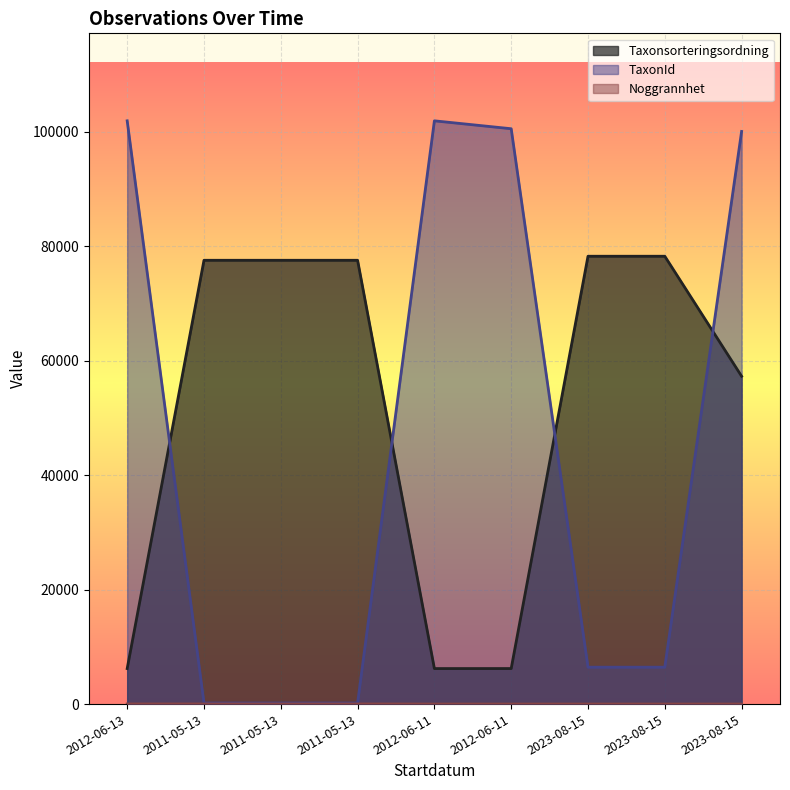

At which category is the sum across all series the highest?

2023-08-15